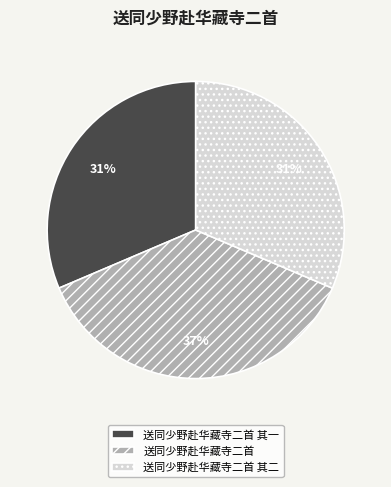

To the nearest percent, what percentage of the pie is 送同少野赴华藏寺二首?

37%